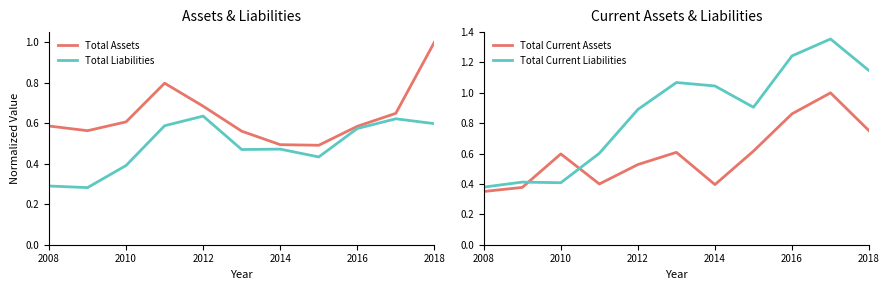

How many lines are shown in the chart?

4